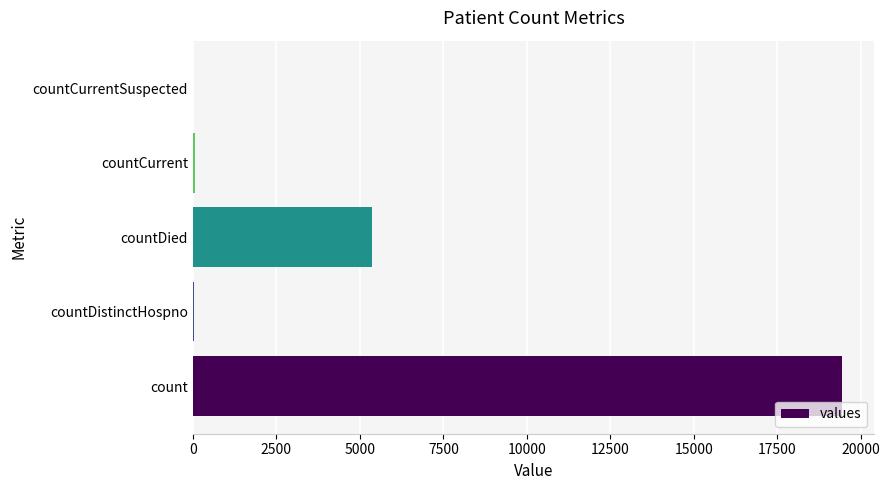

What is the greatest value displayed?

19420